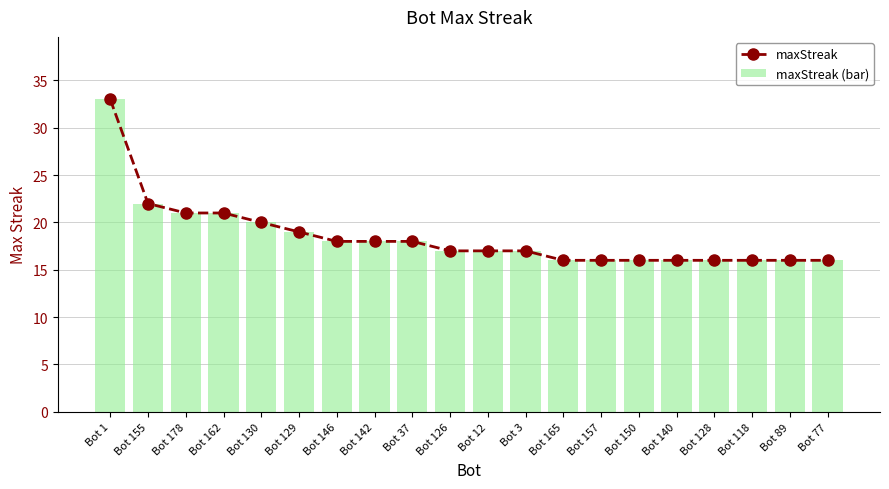

What position from the right is Bot 162?

17